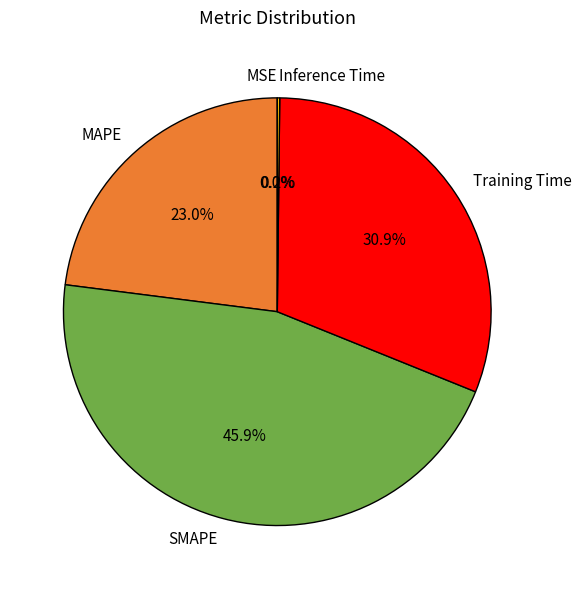

Approximately how many times larger is the value at MAPE compared to SMAPE?

0.5